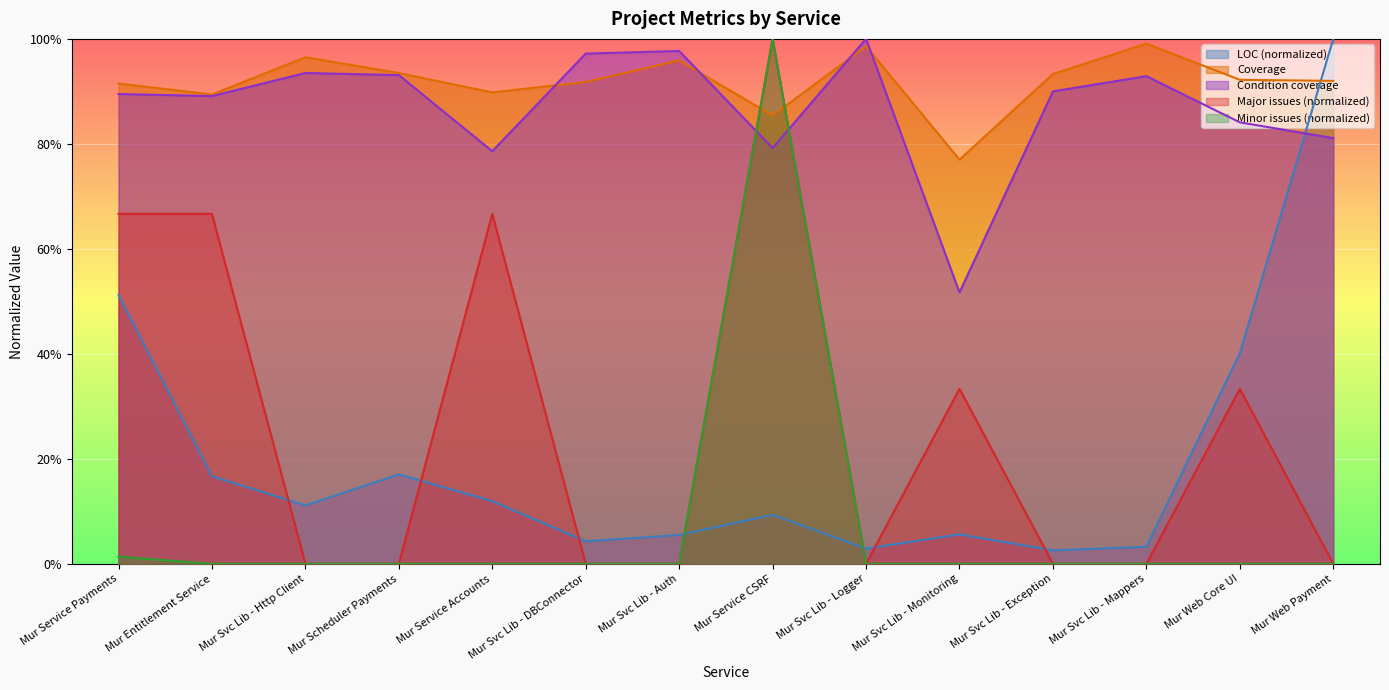

How many data points does each series have?

14